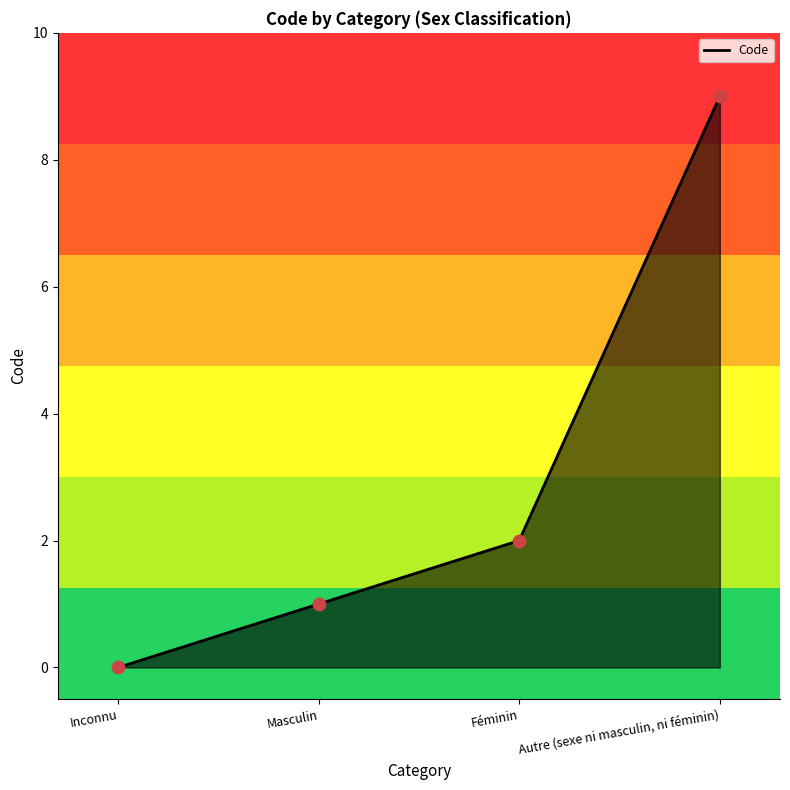

Between Inconnu and Autre (sexe ni masculin, ni féminin), which is larger?

Autre (sexe ni masculin, ni féminin)